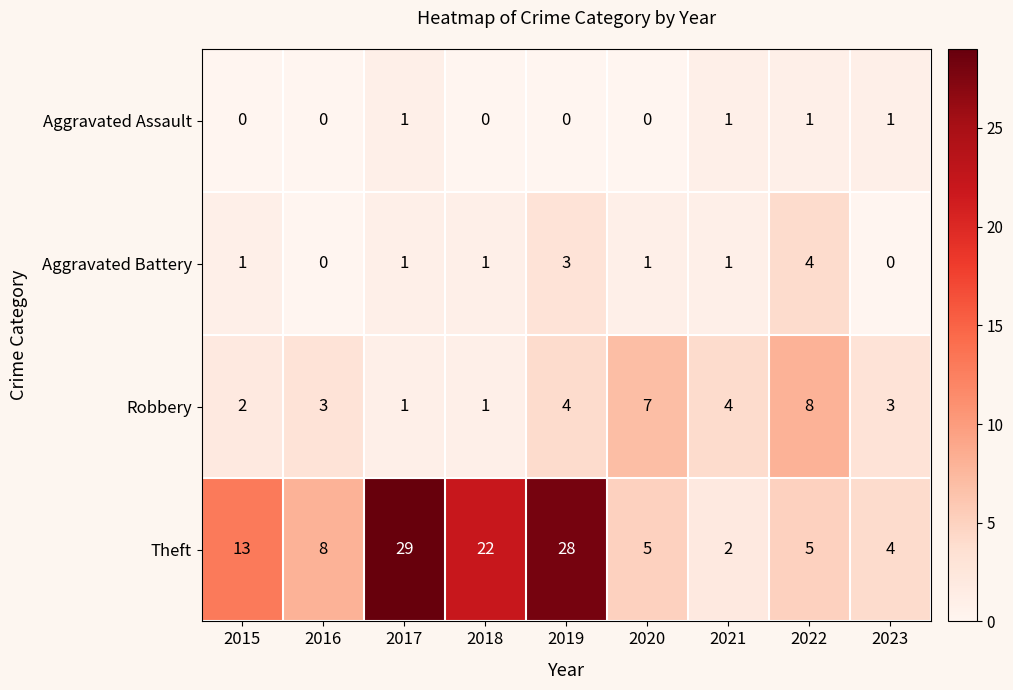

List the series in order of their peak value, lowest first.

Aggravated Assault, Aggravated Battery, Robbery, Theft